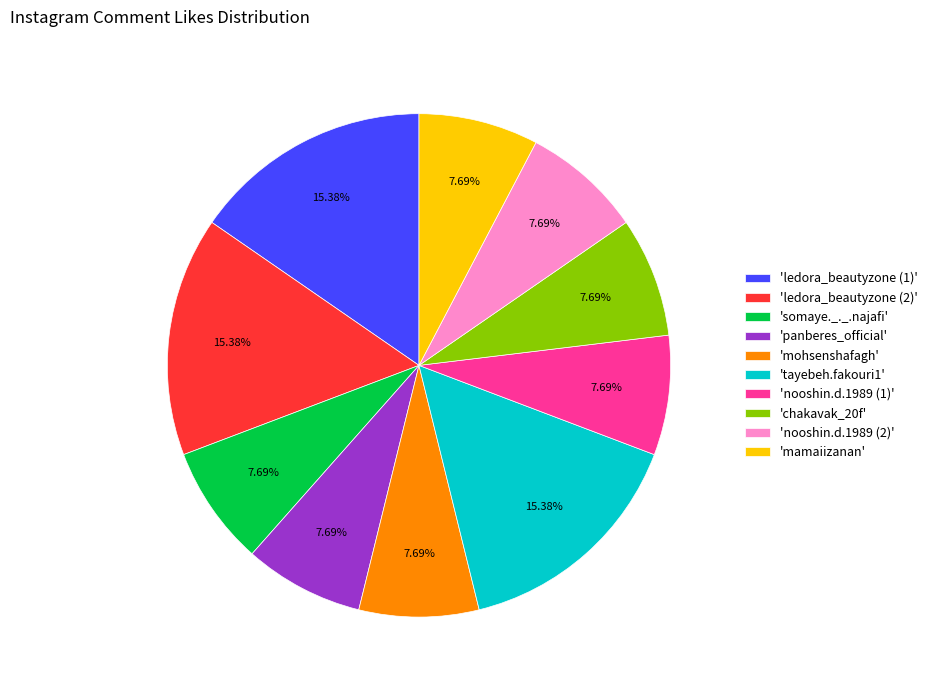

Is there a majority slice in this chart?

No